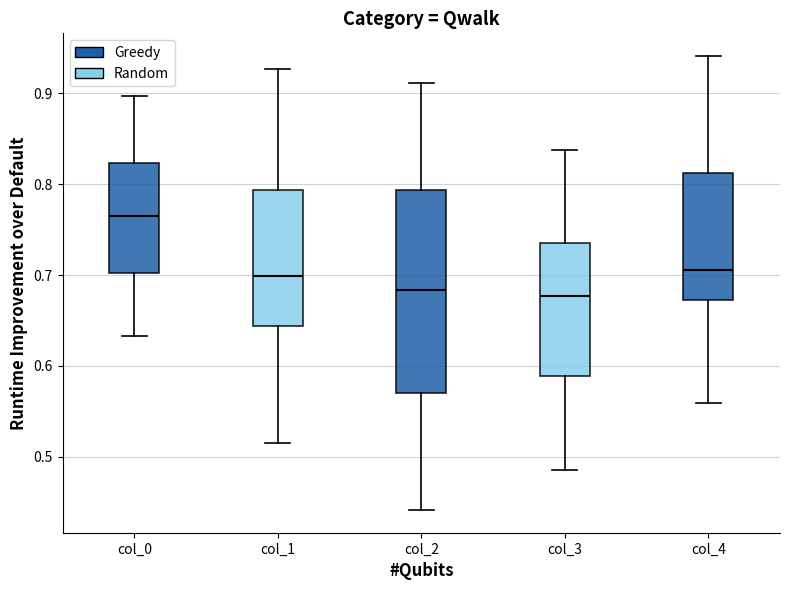

Which box has the highest median line?

col_0